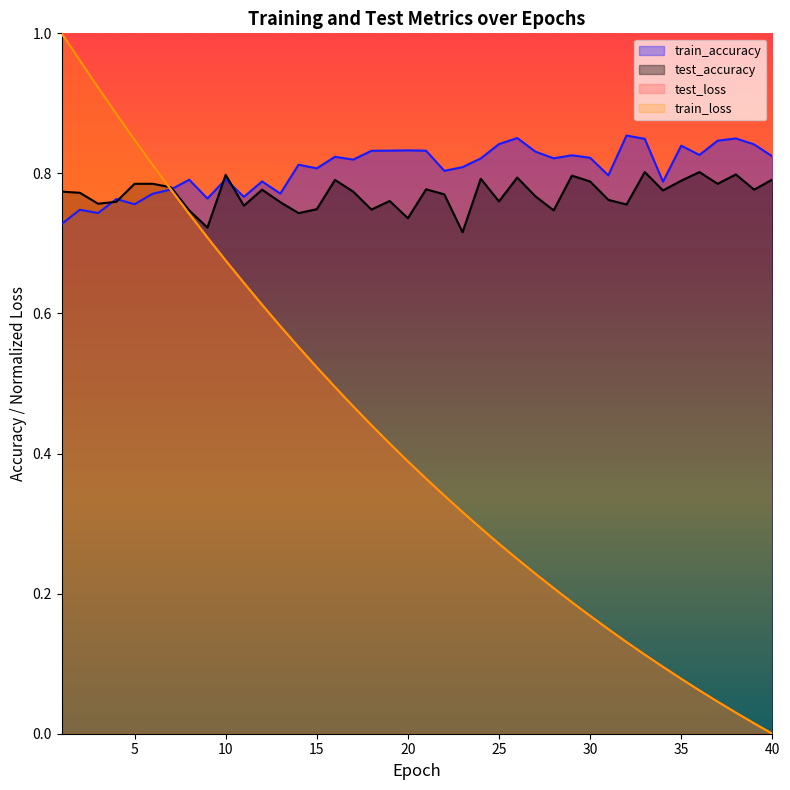

Which series changed the most between 3 and 25?

train_loss